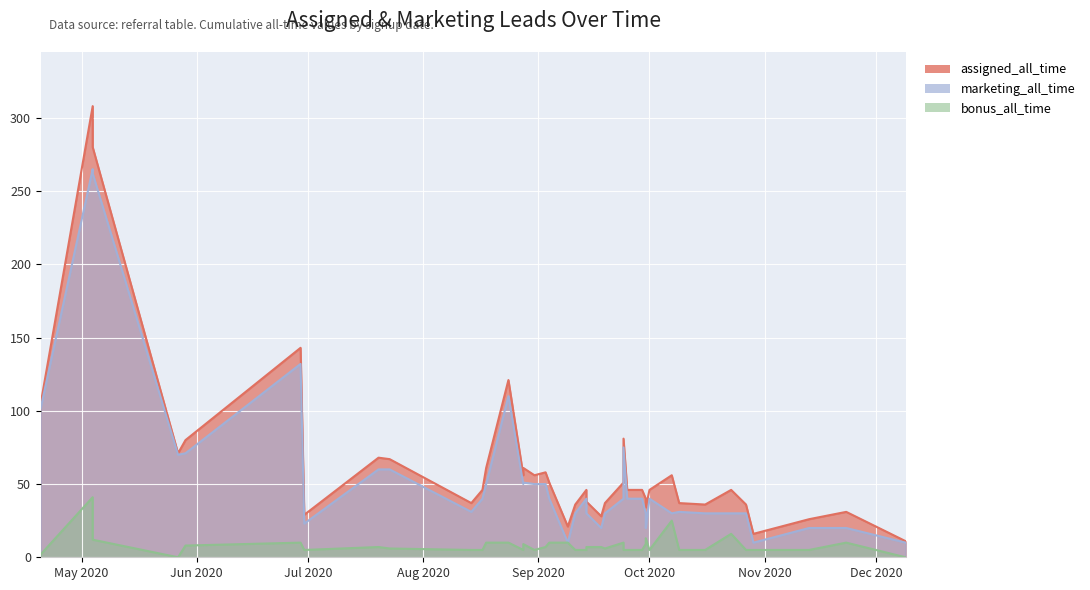

In marketing_all_time, how many points are lower than both neighbors (excluding endpoints)?

9